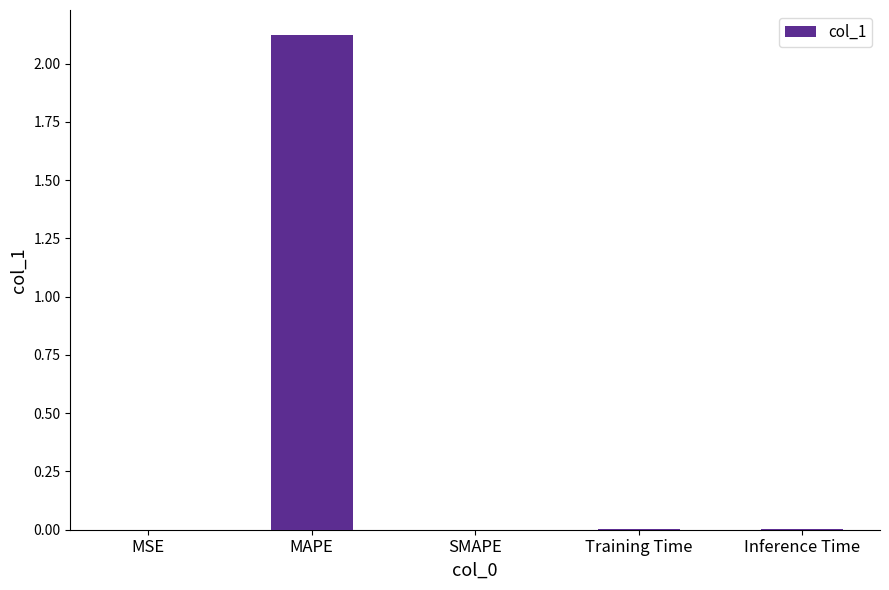

The chart shows a value of 0.0 at Training Time. True or false?

True